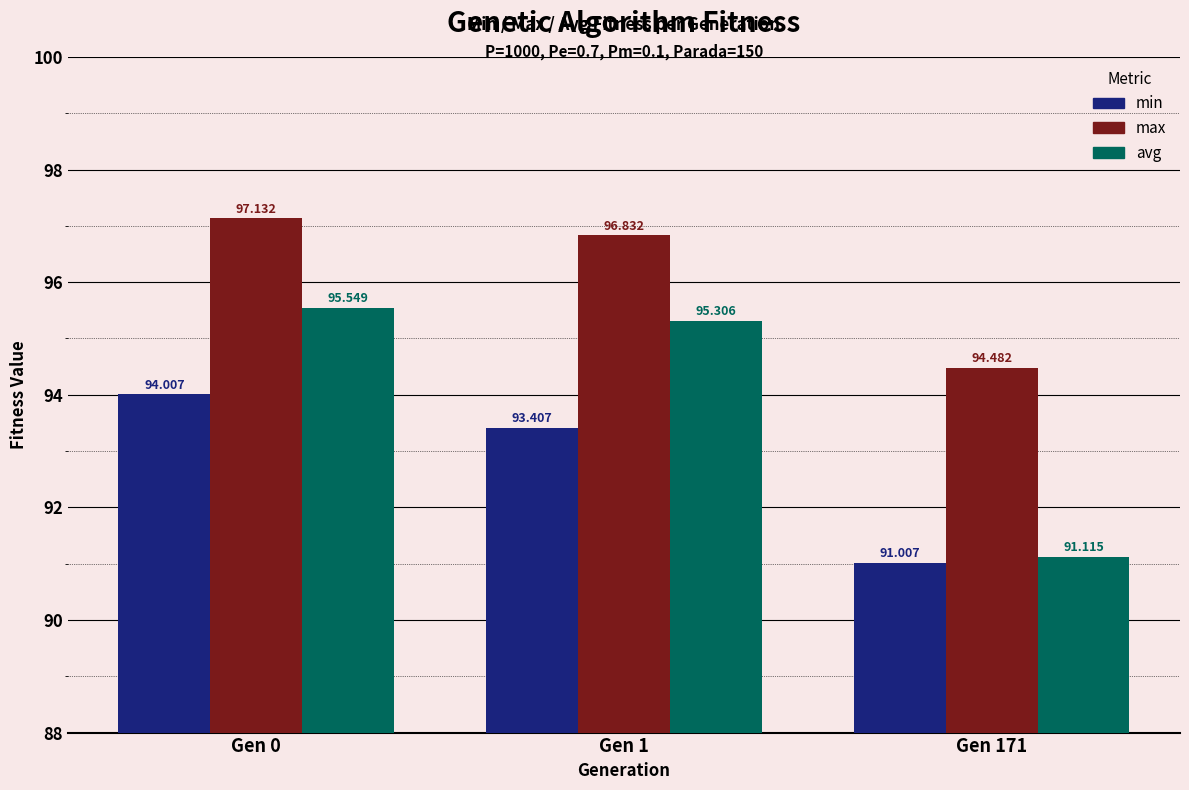

At which category does the chart reach its minimum across all series?

Gen 171